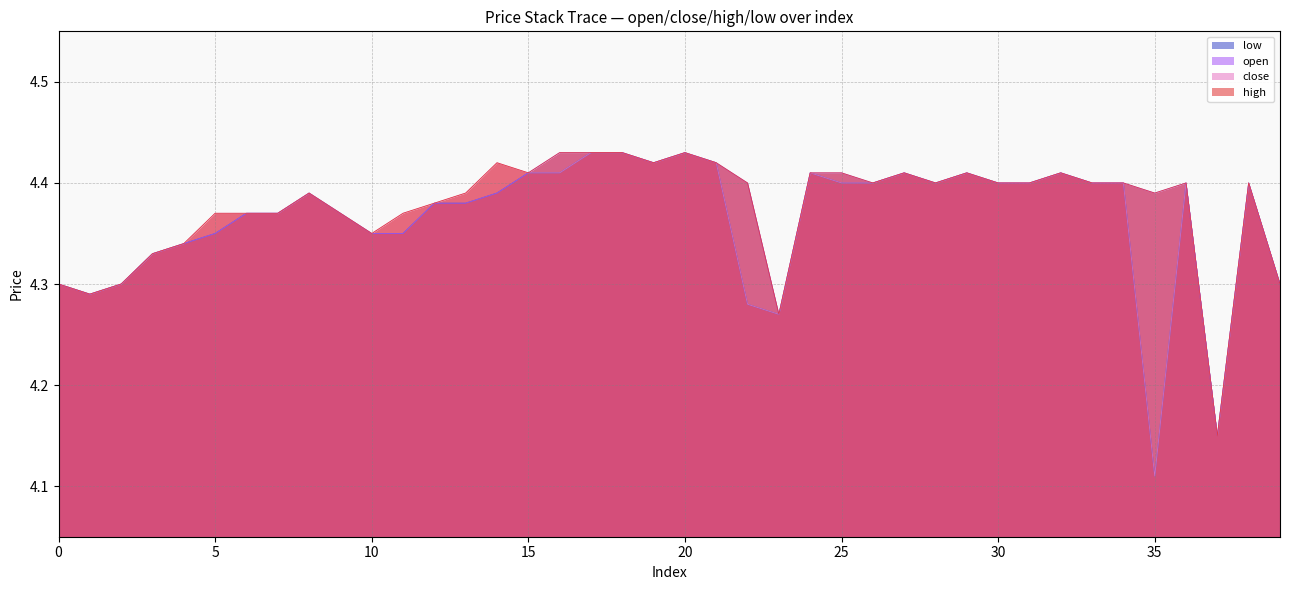

What is the sum of the high values at 25 and 12?

8.8